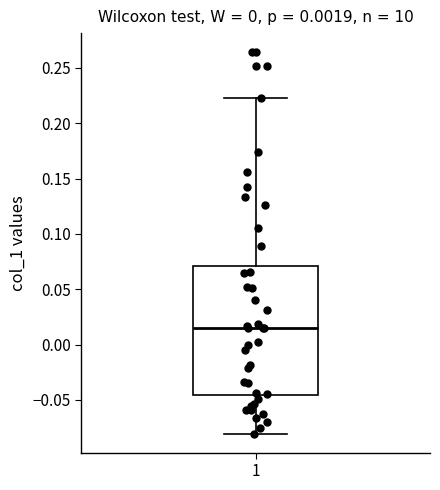

Read this box plot against the y-axis: the position of the median line, the range covered by the box, and the ends of both whiskers. The values are not printed on the chart, so give them approximately, as read against the axis.

median 0.015, box -0.045 to 0.070, whiskers -0.080 to 0.225